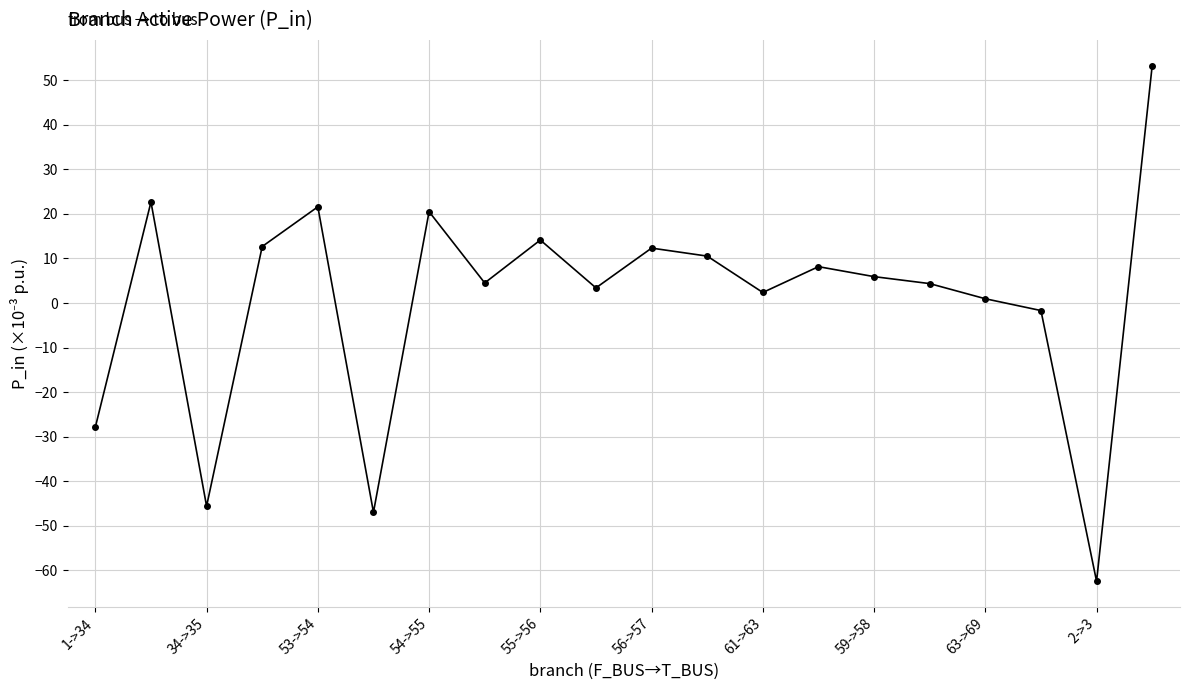

What is the value of the 3rd point from the left?

-45.6